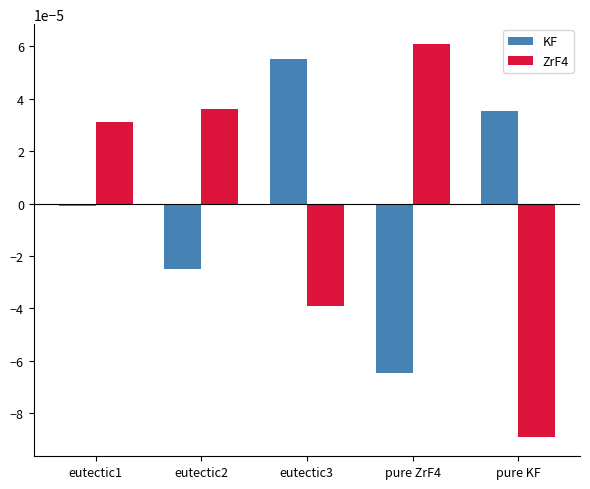

What are all the series names shown in the legend?

KF, ZrF4